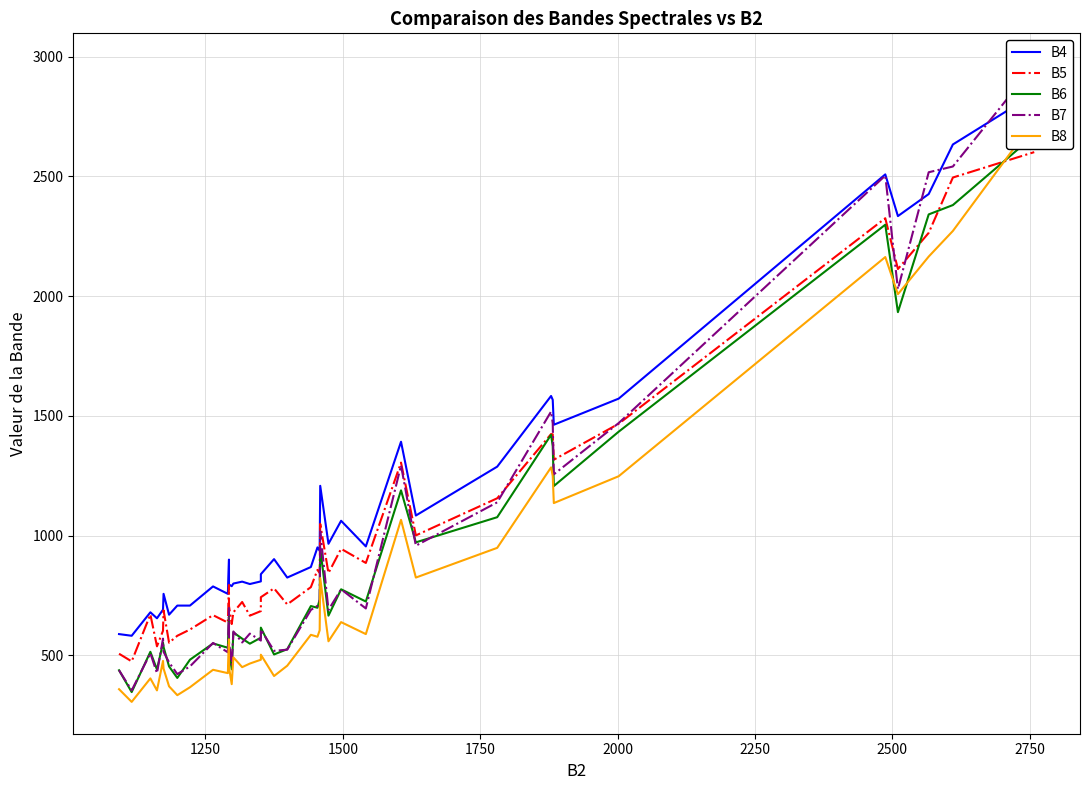

What is the difference between the second highest and minimum values in the B6 series?

2033